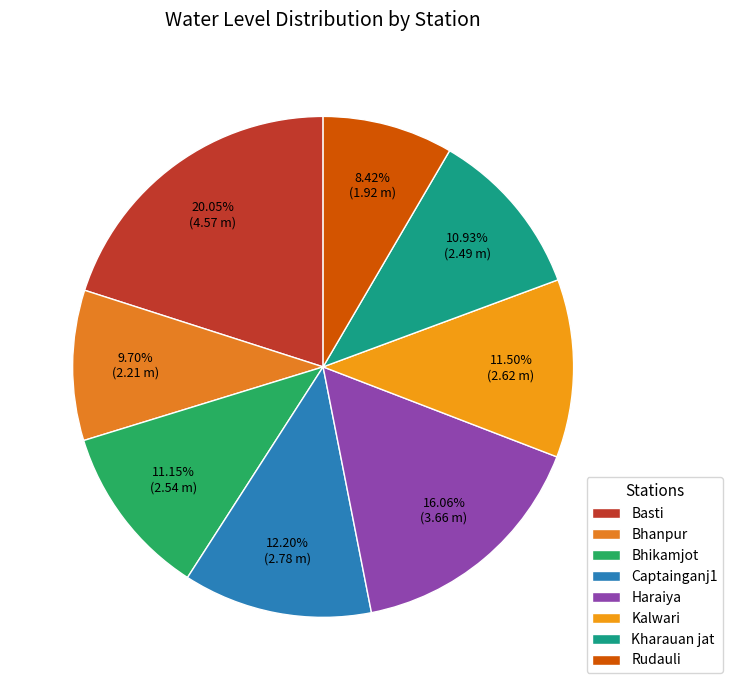

To the nearest percent, what portion does Bhikamjot represent?

11%